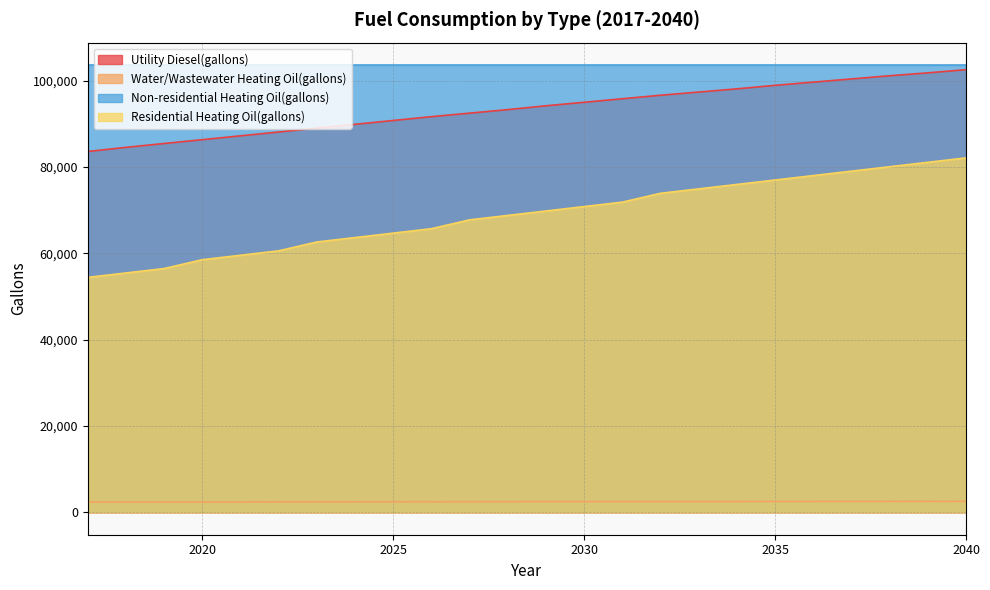

Between 2020 and 2017, which is larger?

2020